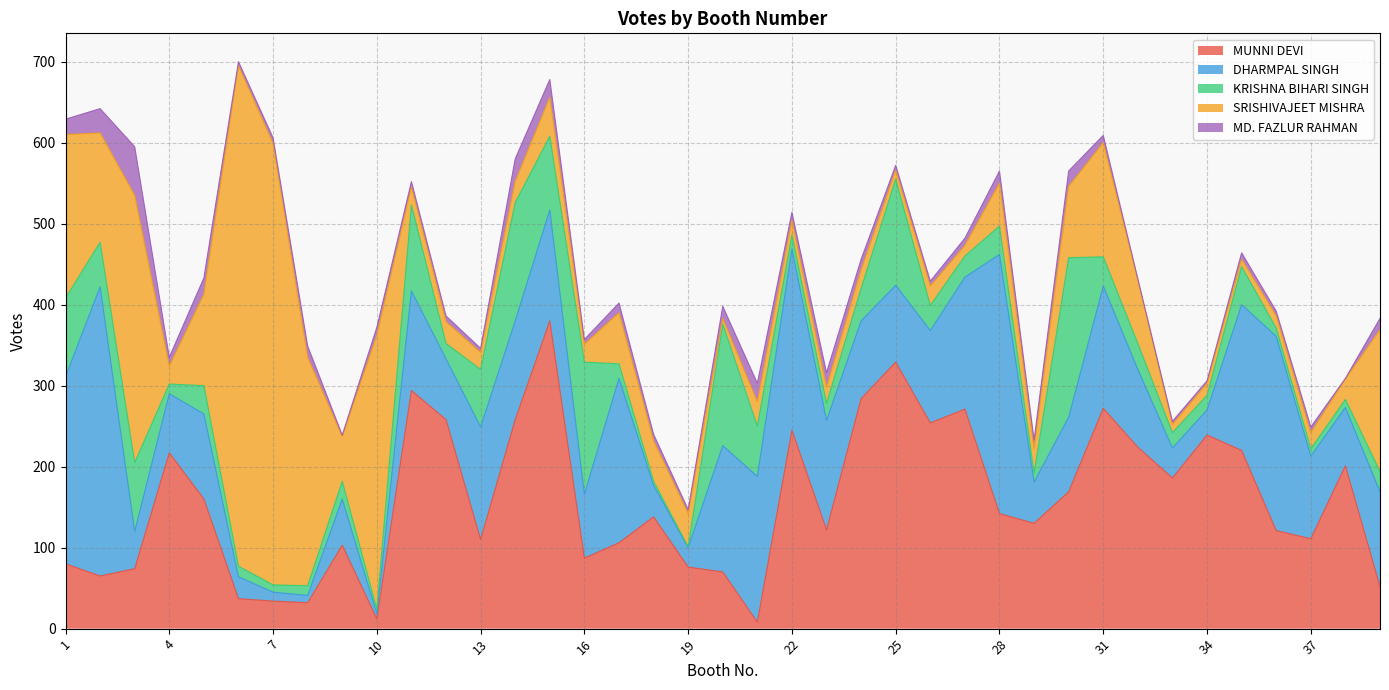

How many values in the SRISHIVAJEET MISHRA series are below 30?

19